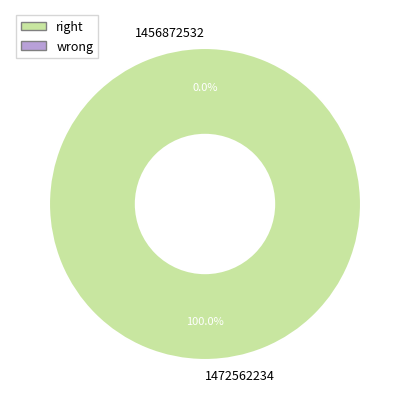

The 1456872532 slice represents 0% of the pie. True or false?

True